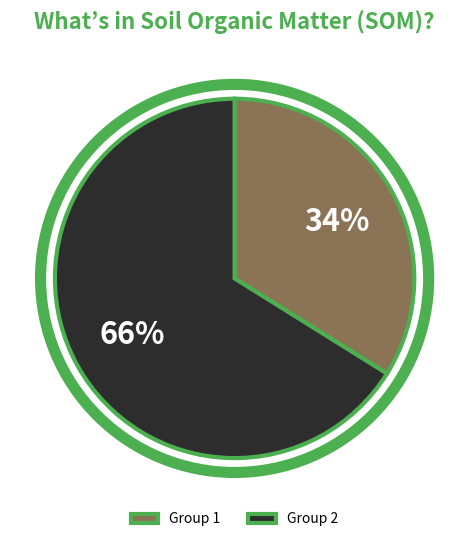

To the nearest percent, what percentage of the pie is Group 1?

34%